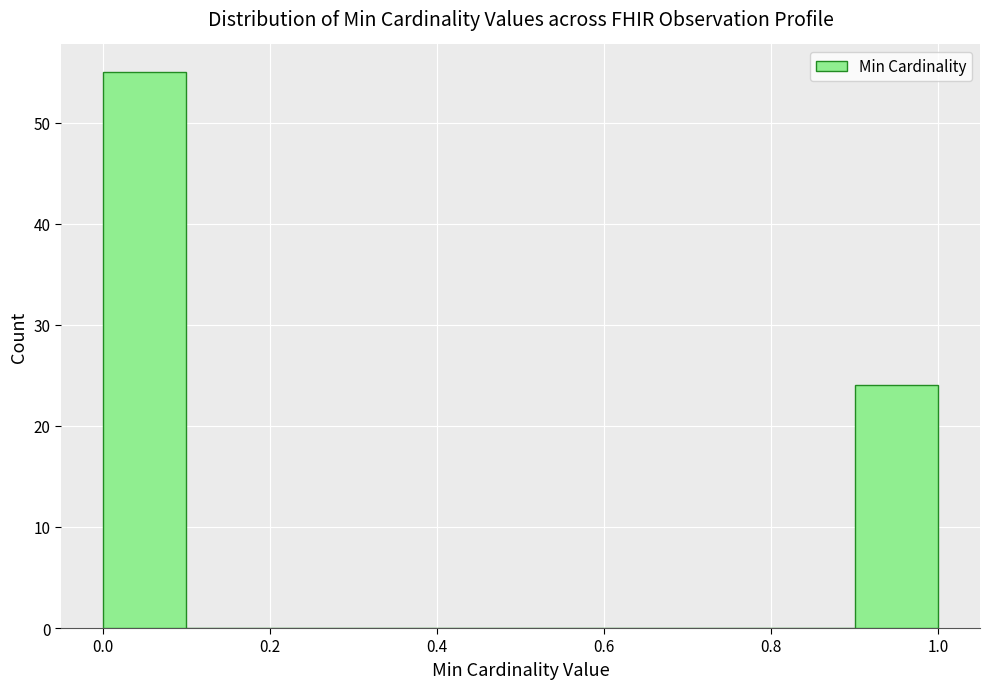

Reading left to right, transcribe this chart: for each bar, give the range it covers on the x-axis and its height. The values are not printed on the chart, so give them approximately, as read against the axis.

0.0 to 0.1: 55
0.1 to 0.2: 0
0.2 to 0.3: 0
0.3 to 0.4: 0
0.4 to 0.5: 0
0.5 to 0.6: 0
0.6 to 0.7: 0
0.7 to 0.8: 0
0.8 to 0.9: 0
0.9 to 1.0: 24